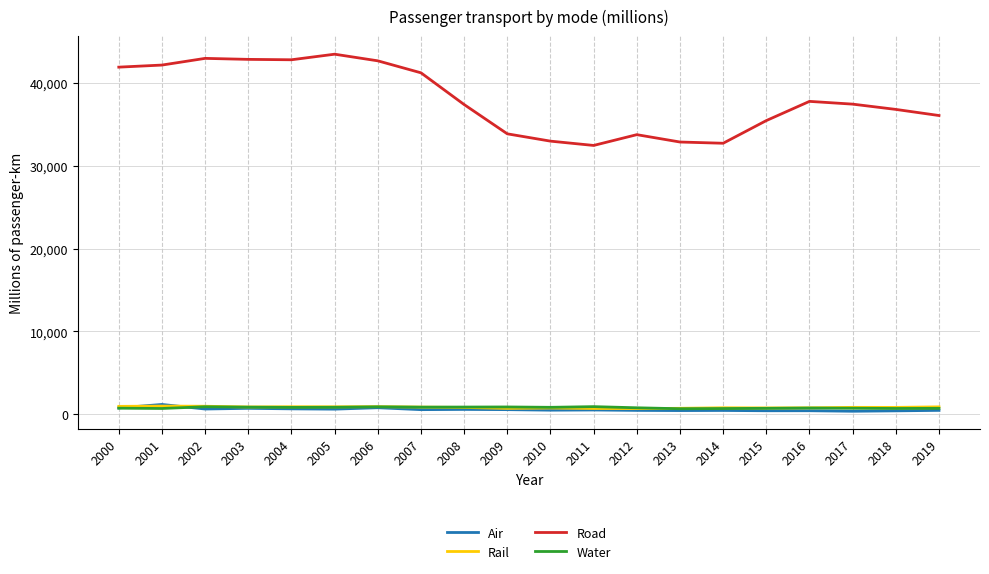

True or false: Water and Road cross at least once.

False